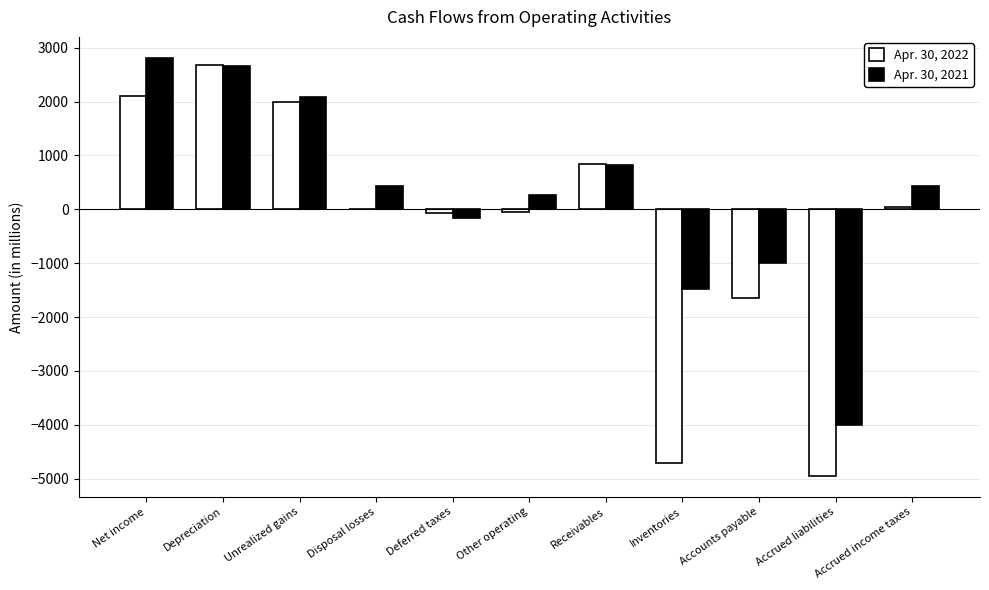

At which category is the sum across all series the highest?

Depreciation